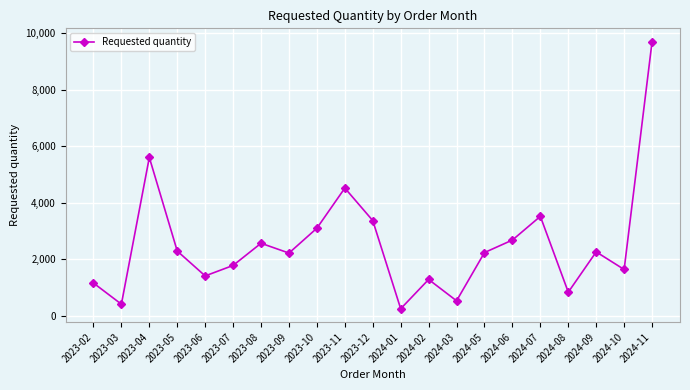

At which category does the chart reach its peak across all series?

2024-11